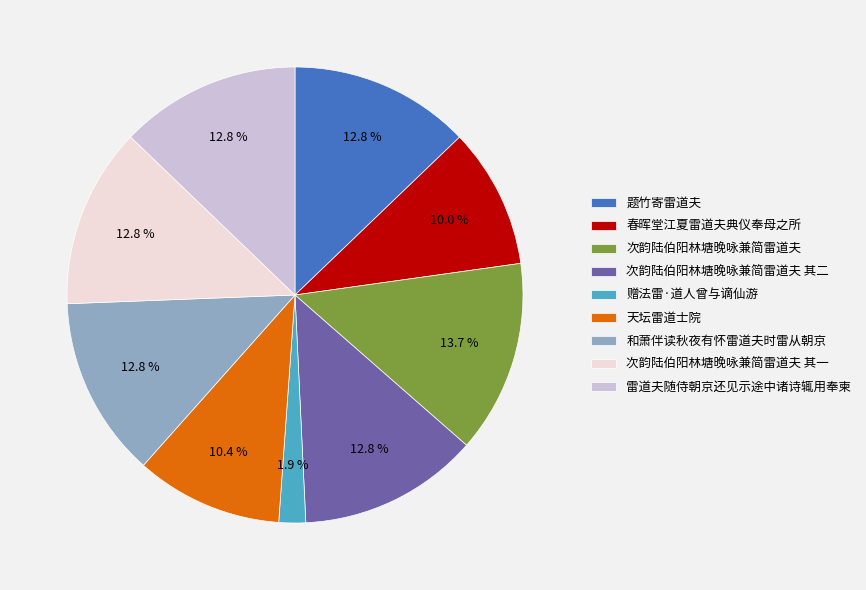

Is it true that 赠法雷·道人曾与谪仙游 is 2% of the pie?

True